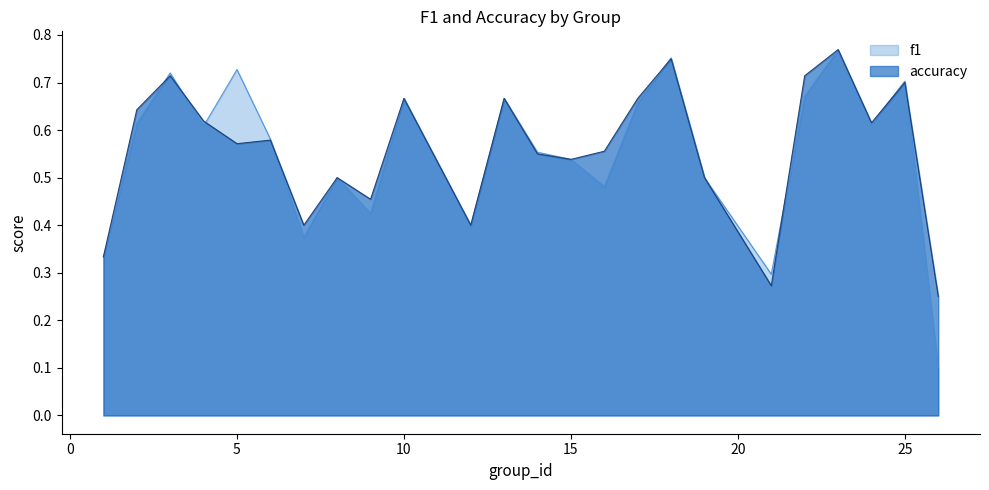

Which series has the largest total across all categories?

accuracy